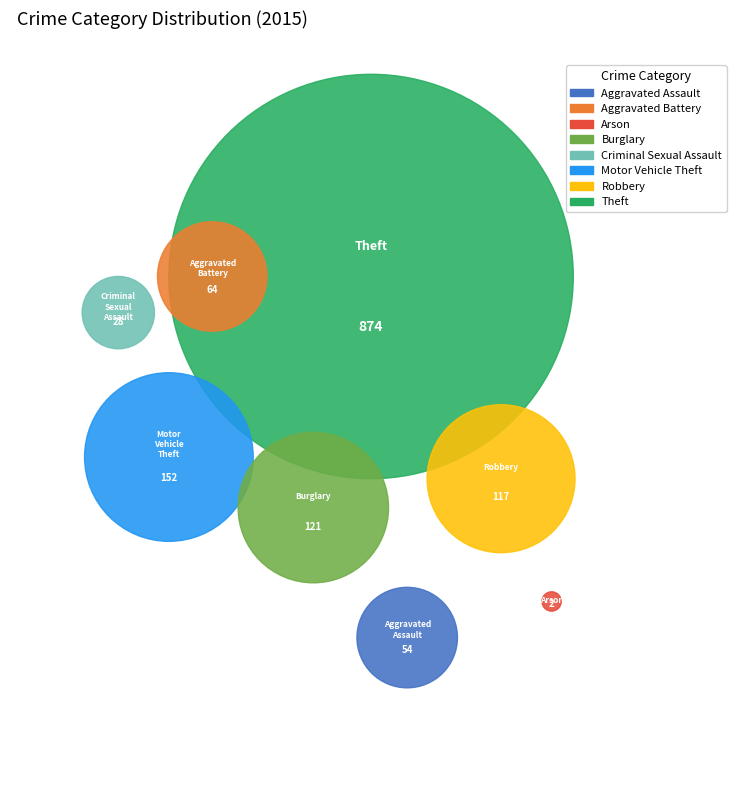

Combined, what portion of the pie is Aggravated Assault and Burglary?

12.4%